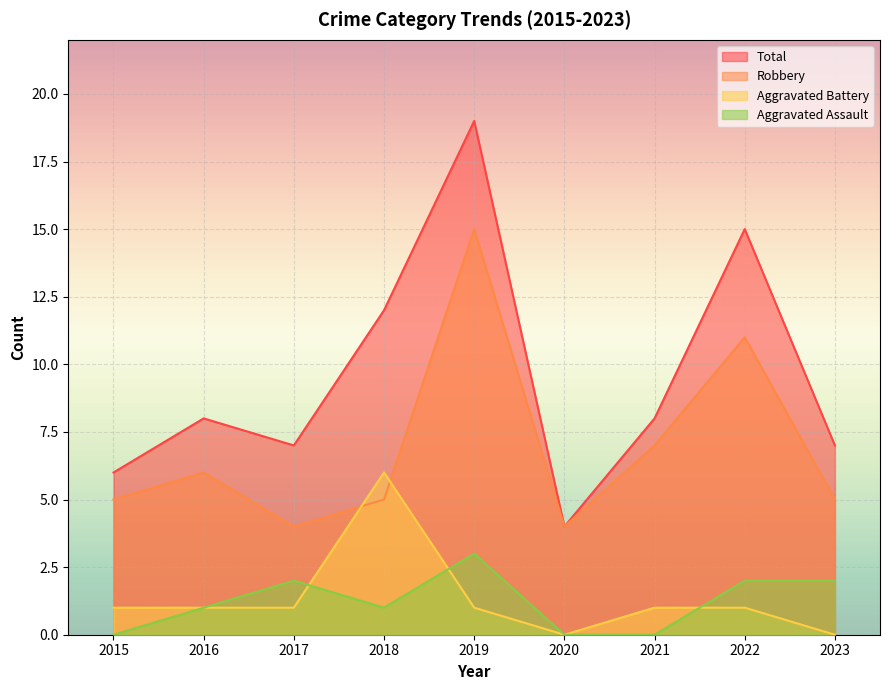

What is the maximum value shown in the chart?

19